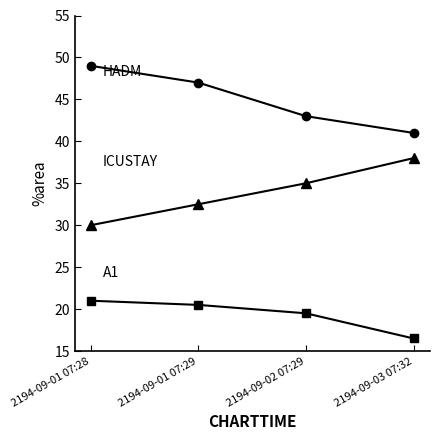

What position from the right is 2194-09-01 07:28?

4